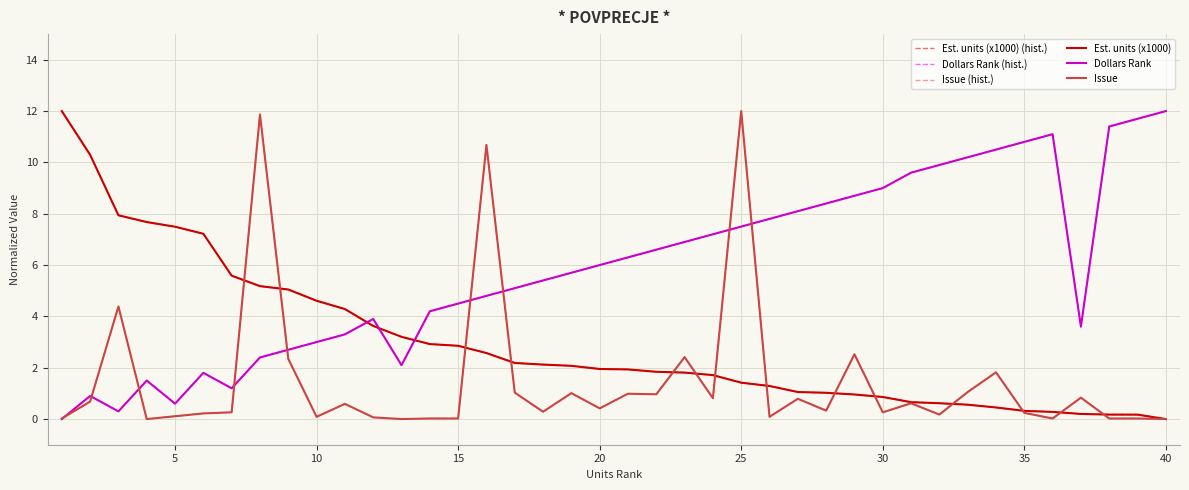

Is this an area chart (filled region under the line)?

No